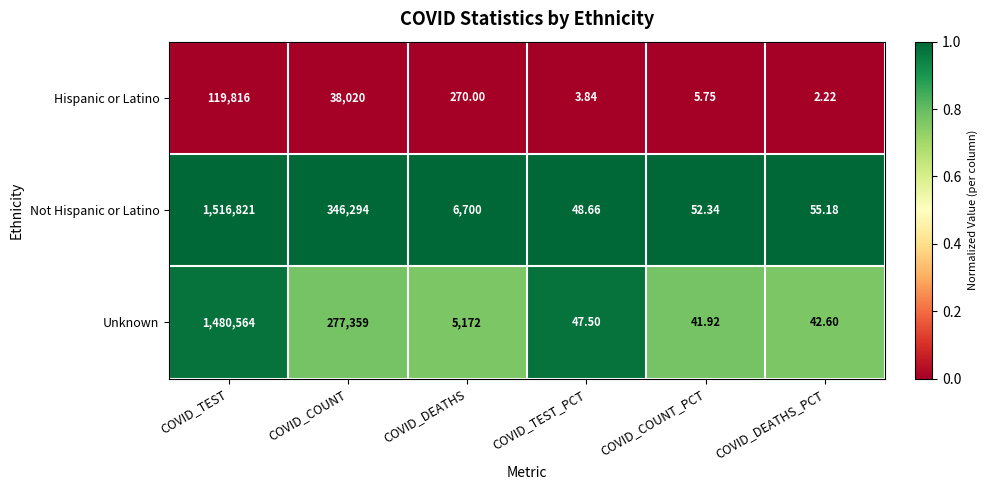

Which series has the largest total across all categories?

Not Hispanic or Latino